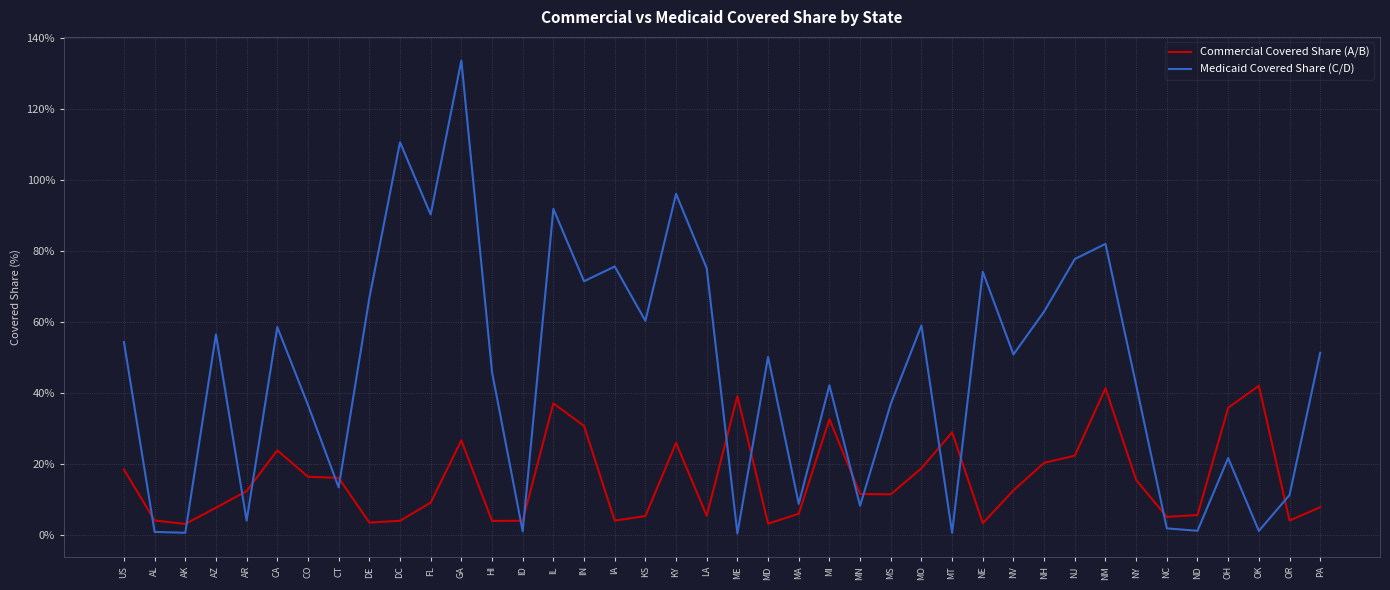

How many times do Commercial Covered Share (A/B) and Medicaid Covered Share (C/D) cross each other?

16